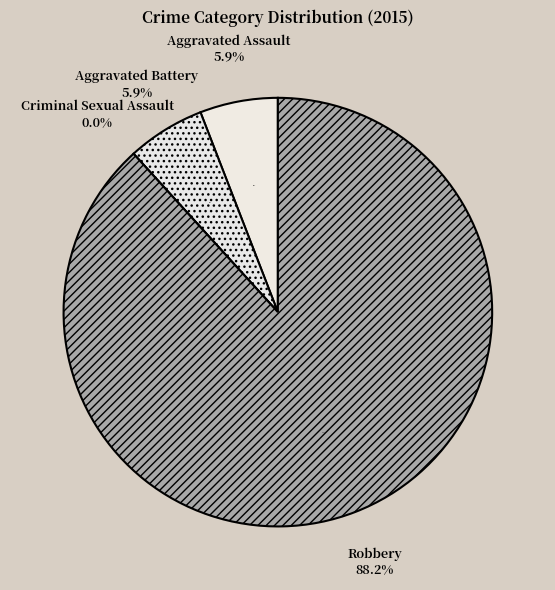

Combined, do Criminal Sexual Assault and Aggravated Assault account for over 50%?

No